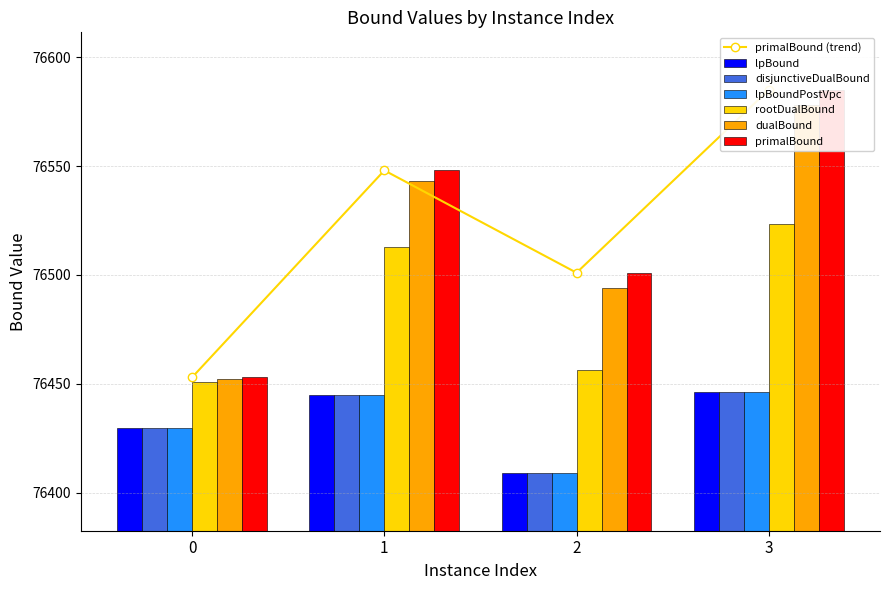

Which category has the lowest value across all series?

2